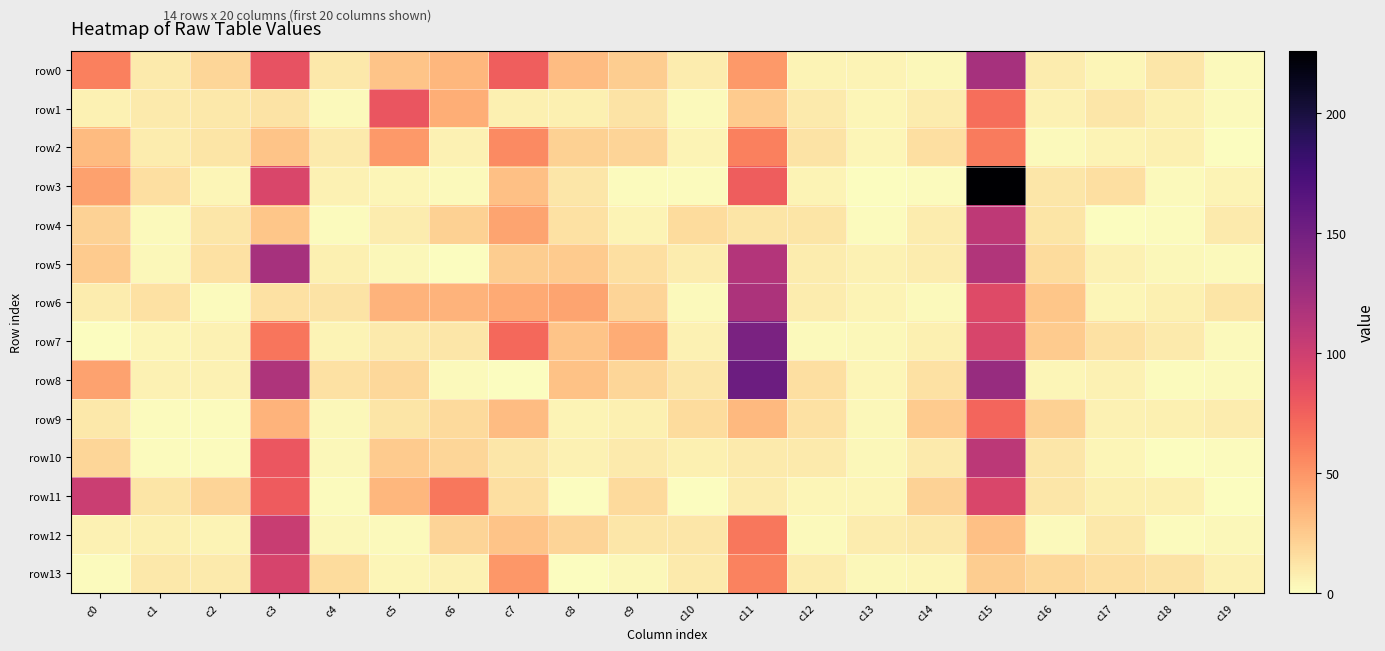

Reading left to right, what are all the values shown in this chart?

row0: c0=60	c1=9	c2=19	c3=83	c4=10	c5=28	c6=34	c7=76	c8=31	c9=23	c10=8	c11=48	c12=5	c13=5	c14=3	c15=121	c16=8	c17=4	c18=11	c19=2
row1: c0=6	c1=9	c2=10	c3=13	c4=2	c5=82	c6=38	c7=7	c8=7	c9=13	c10=2	c11=24	c12=9	c13=4	c14=8	c15=68	c16=6	c17=11	c18=7	c19=2
row2: c0=32	c1=8	c2=12	c3=28	c4=9	c5=48	c6=6	c7=55	c8=22	c9=20	c10=5	c11=60	c12=13	c13=4	c14=15	c15=62	c16=2	c17=5	c18=7	c19=0
row3: c0=45	c1=15	c2=4	c3=93	c4=6	c5=4	c6=2	c7=30	c8=11	c9=1	c10=1	c11=77	c12=5	c13=0	c14=1	c15=226	c16=11	c17=15	c18=2	c19=5
row4: c0=21	c1=2	c2=11	c3=27	c4=1	c5=8	c6=22	c7=43	c8=14	c9=5	c10=16	c11=12	c12=12	c13=1	c14=8	c15=108	c16=12	c17=0	c18=1	c19=9
row5: c0=24	c1=3	c2=14	c3=121	c4=7	c5=3	c6=0	c7=23	c8=24	c9=15	c10=8	c11=114	c12=8	c13=6	c14=8	c15=115	c16=16	c17=6	c18=3	c19=2
row6: c0=8	c1=14	c2=1	c3=14	c4=13	c5=36	c6=36	c7=40	c8=43	c9=20	c10=2	c11=118	c12=8	c13=5	c14=2	c15=90	c16=27	c17=4	c18=7	c19=12
row7: c0=0	c1=4	c2=6	c3=65	c4=5	c5=9	c6=11	c7=71	c8=28	c9=39	c10=6	c11=145	c12=2	c13=3	c14=7	c15=94	c16=24	c17=14	c18=9	c19=2
row8: c0=44	c1=6	c2=6	c3=117	c4=14	c5=18	c6=2	c7=0	c8=29	c9=19	c10=11	c11=153	c12=15	c13=4	c14=14	c15=129	c16=4	c17=6	c18=1	c19=2
row9: c0=10	c1=1	c2=1	c3=36	c4=3	c5=12	c6=17	c7=31	c8=5	c9=7	c10=16	c11=33	c12=14	c13=3	c14=24	c15=73	c16=22	c17=6	c18=7	c19=8
row10: c0=19	c1=1	c2=1	c3=81	c4=3	c5=24	c6=19	c7=11	c8=6	c9=9	c10=7	c11=9	c12=9	c13=3	c14=9	c15=110	c16=11	c17=4	c18=0	c19=1
row11: c0=102	c1=12	c2=20	c3=78	c4=1	c5=34	c6=64	c7=15	c8=0	c9=17	c10=0	c11=8	c12=4	c13=4	c14=21	c15=93	c16=11	c17=7	c18=7	c19=0
row12: c0=6	c1=7	c2=5	c3=103	c4=3	c5=2	c6=20	c7=28	c8=20	c9=11	c10=11	c11=64	c12=2	c13=8	c14=10	c15=30	c16=2	c17=10	c18=1	c19=3
row13: c0=1	c1=10	c2=9	c3=95	c4=16	c5=4	c6=6	c7=49	c8=0	c9=3	c10=9	c11=59	c12=8	c13=3	c14=4	c15=23	c16=18	c17=15	c18=13	c19=6